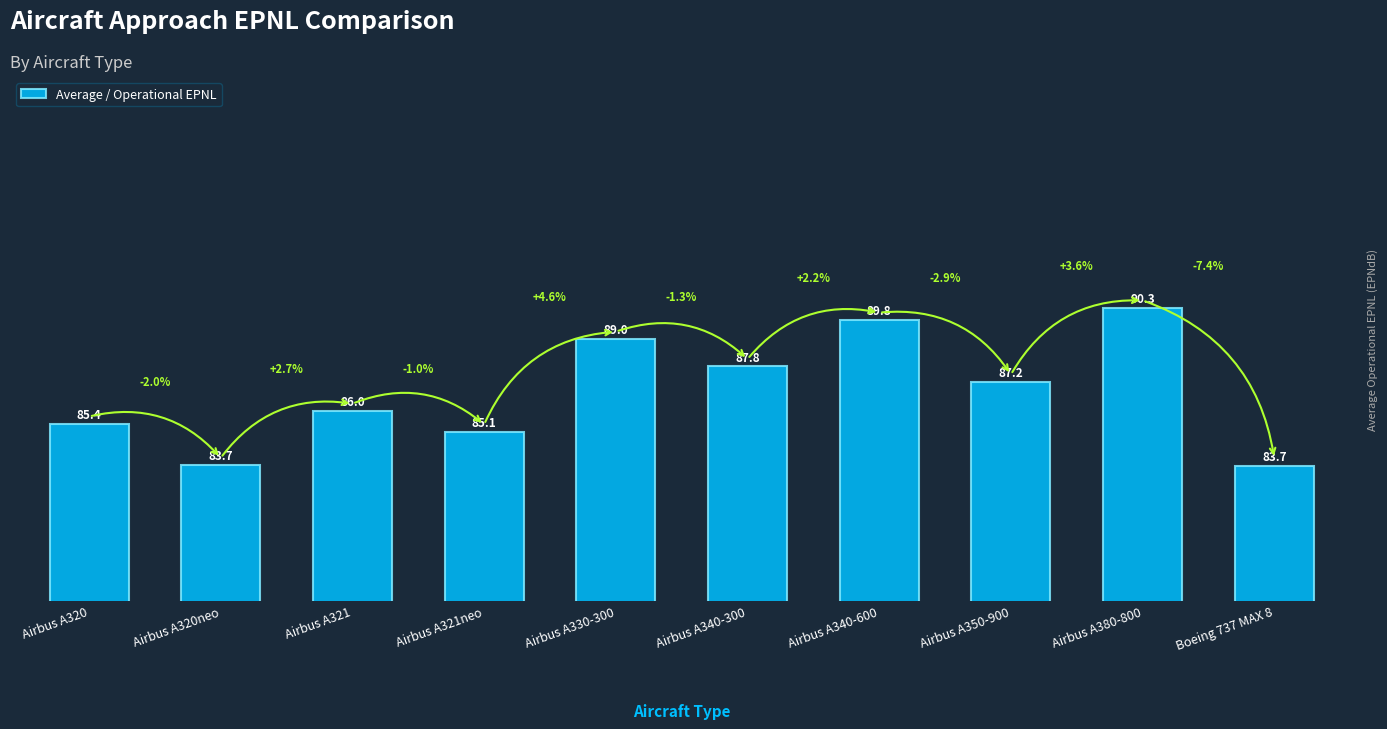

The value at Airbus A321neo is 85.1. True or false?

True